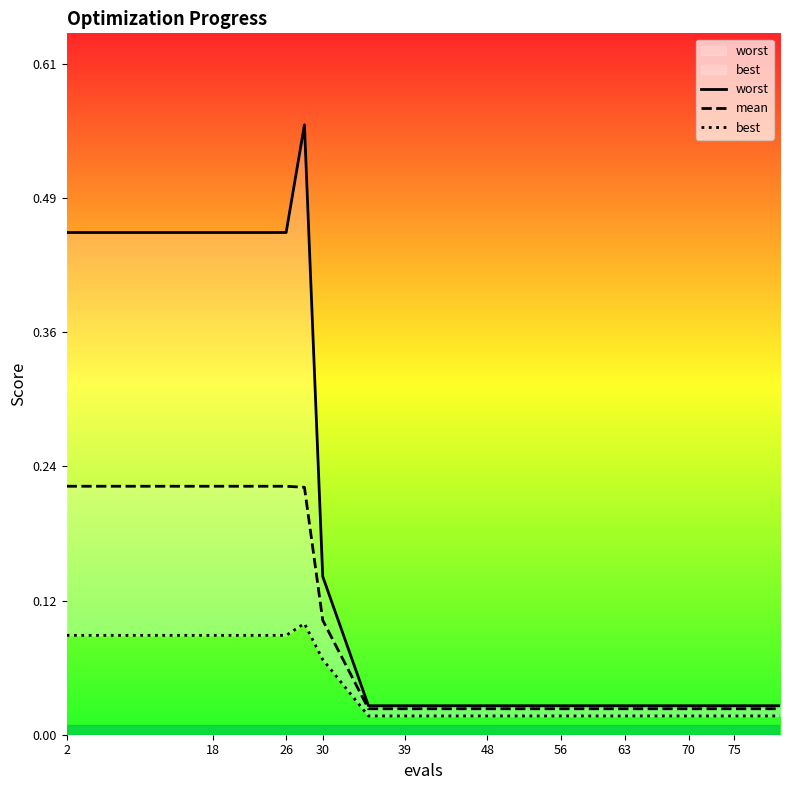

What is the difference between the maximum and minimum values in the best series?

0.1